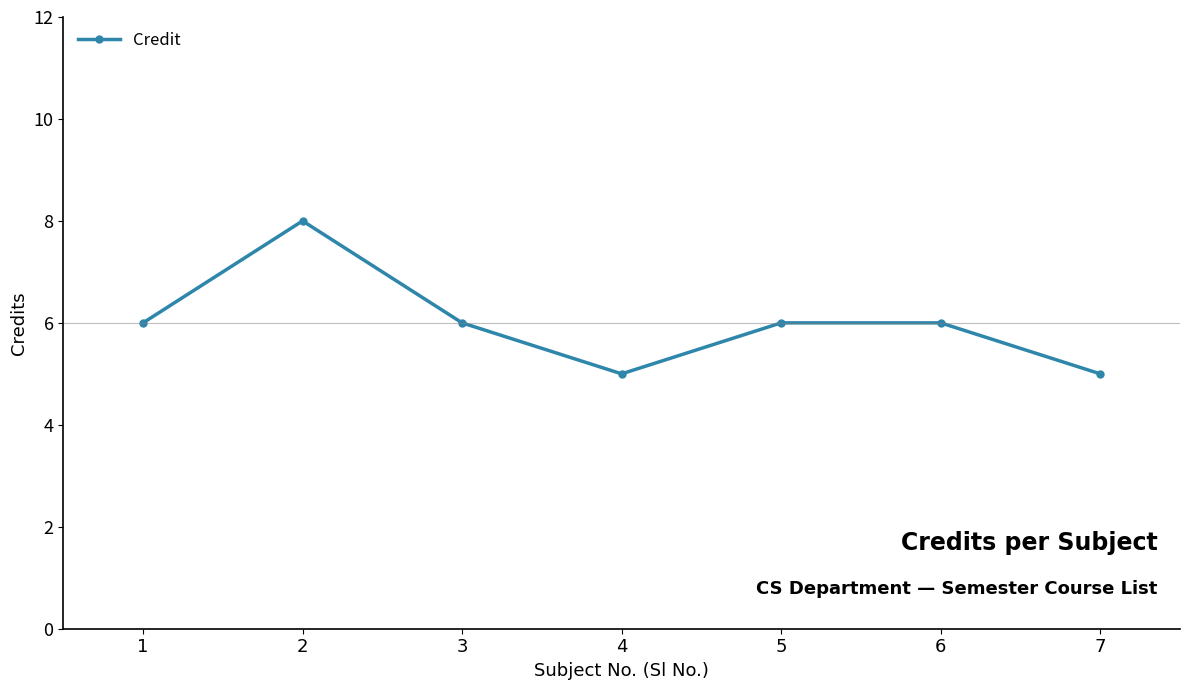

Count the values in the range 5 to 6.

6